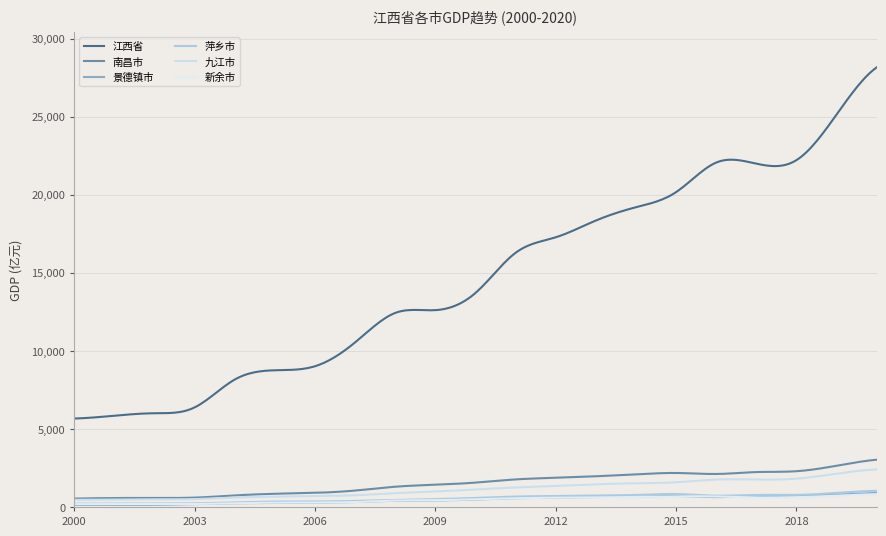

Which series has the largest total across all categories?

江西省